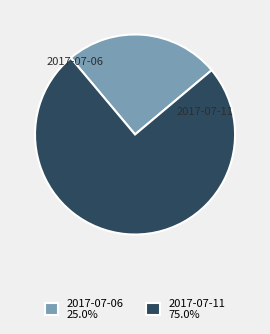

Approximately how many times larger is the value at 2017-07-11 compared to 2017-07-06?

3.0